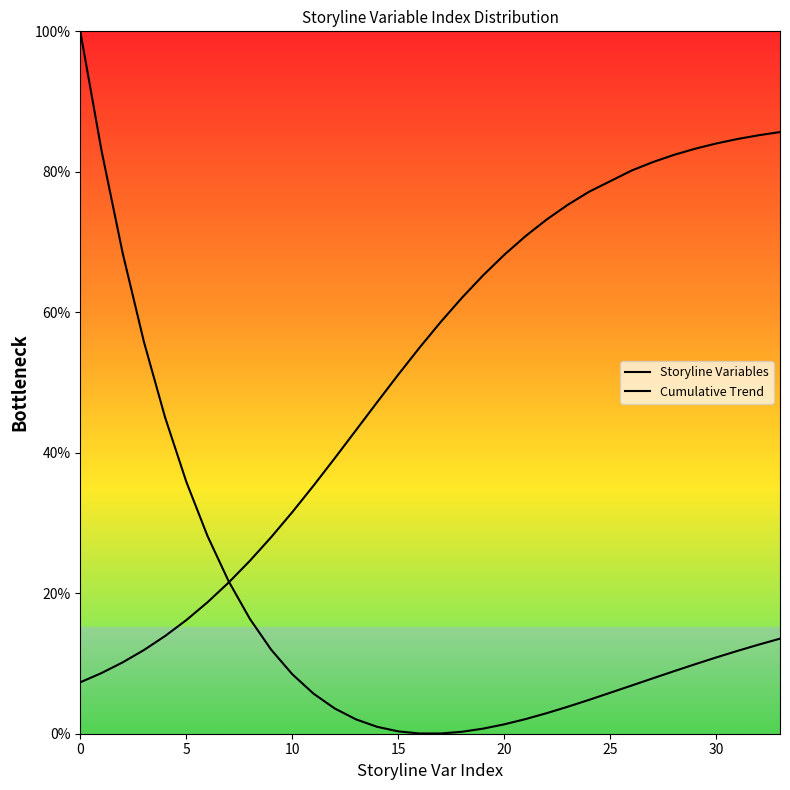

How many lines are shown in the chart?

2